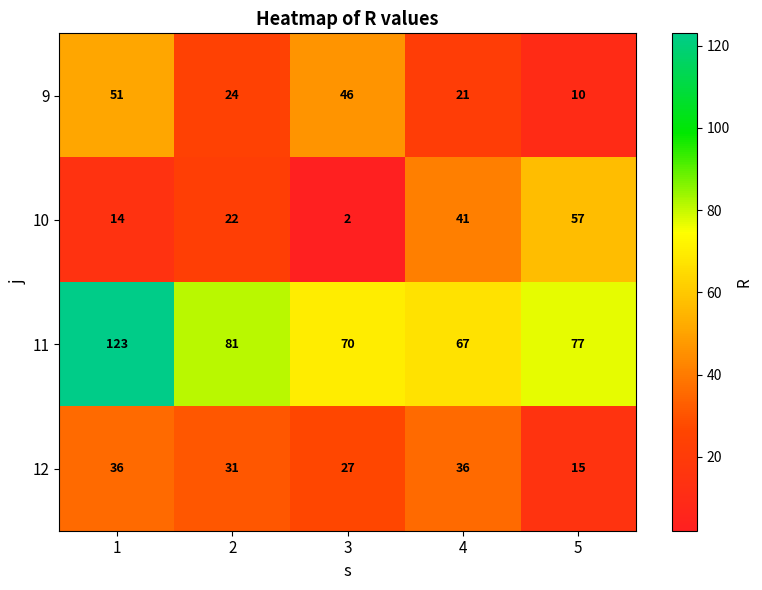

What is the sum of the 9 values at 1 and 3?

97